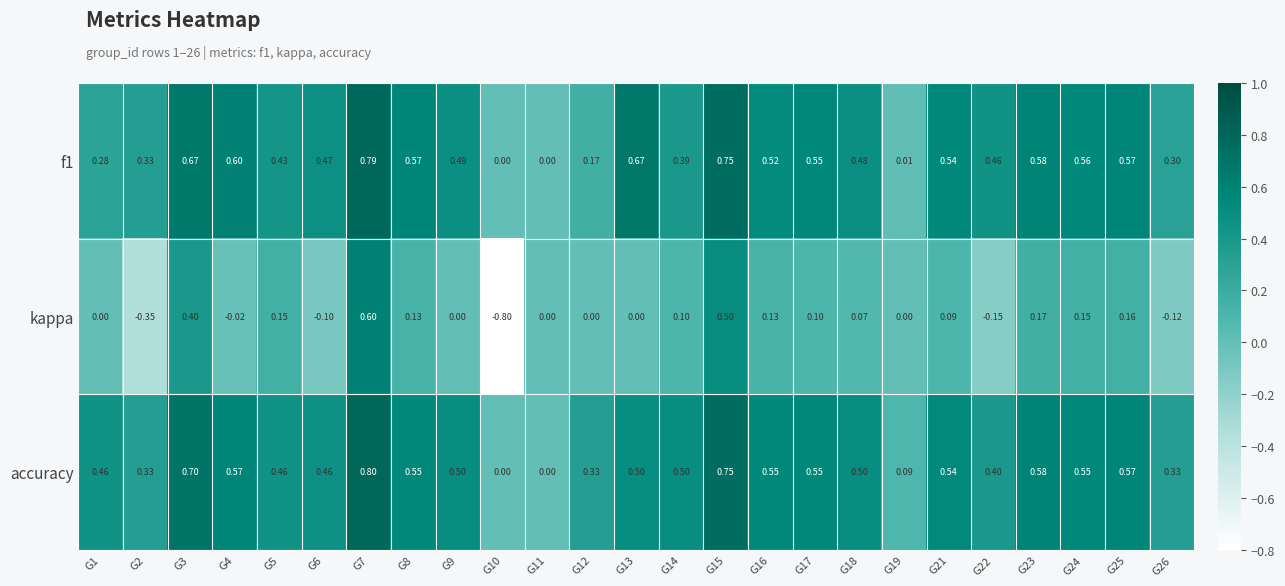

At which category does the chart reach its minimum across all series?

G10